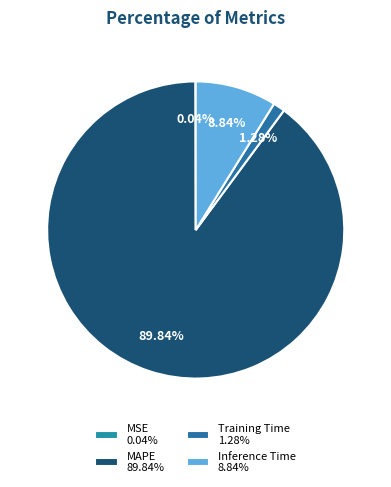

To the nearest percent, what is the combined percentage of MAPE and Training Time?

91%